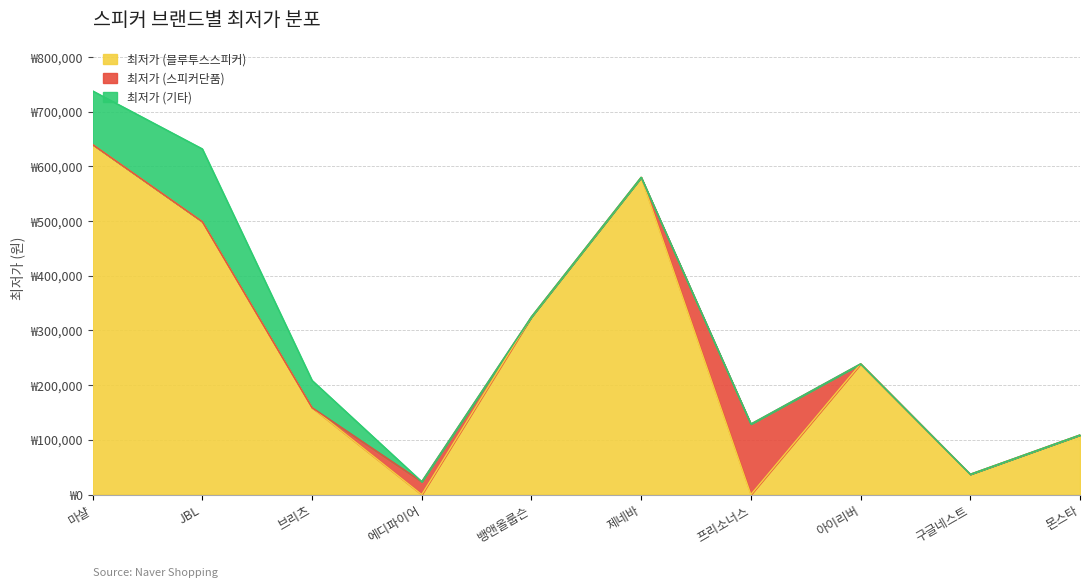

After their last crossing, which series has the higher values: 최저가 (블루투스스피커) or 최저가 (스피커단품)?

최저가 (블루투스스피커)